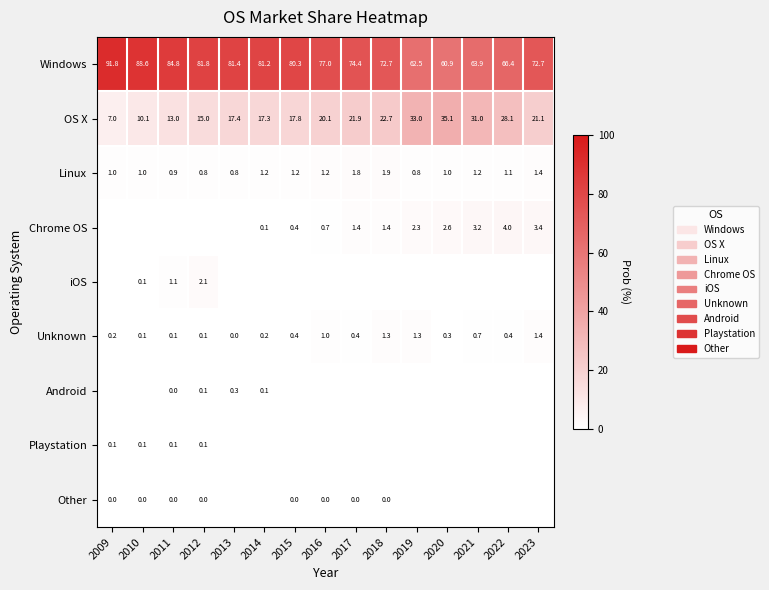

What is the sum of the OS X values at 2010 and 2015?

27.9